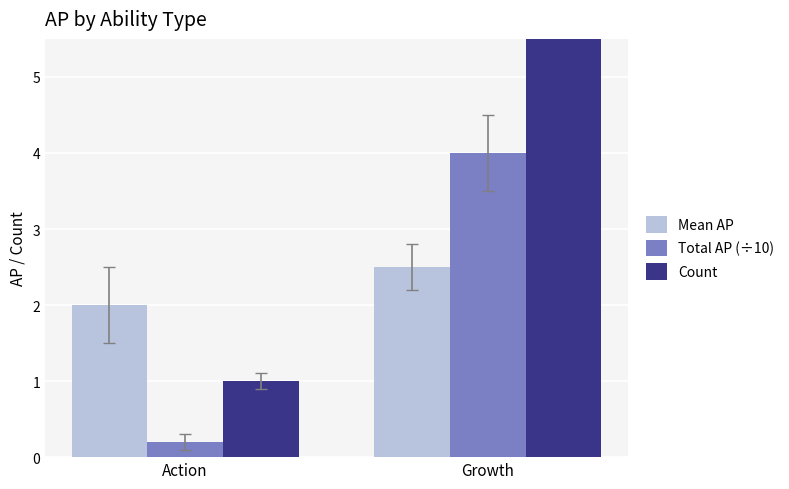

Where is Count nearest to the value 8?

Action